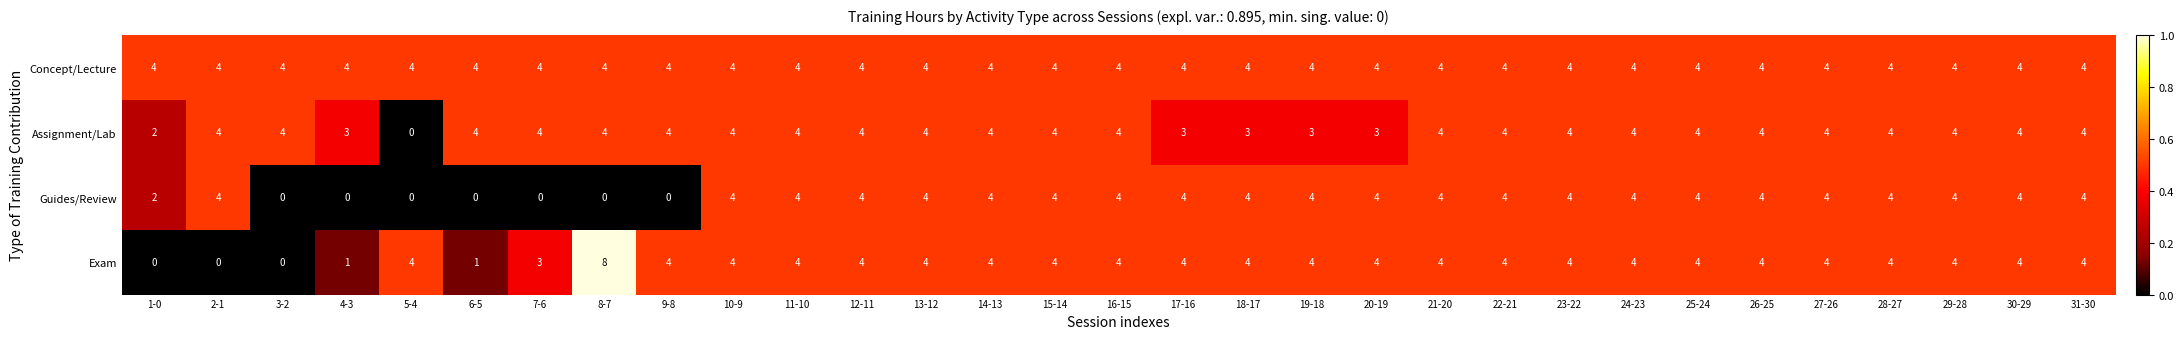

How many Guides/Review values are between 2 and 4?

24